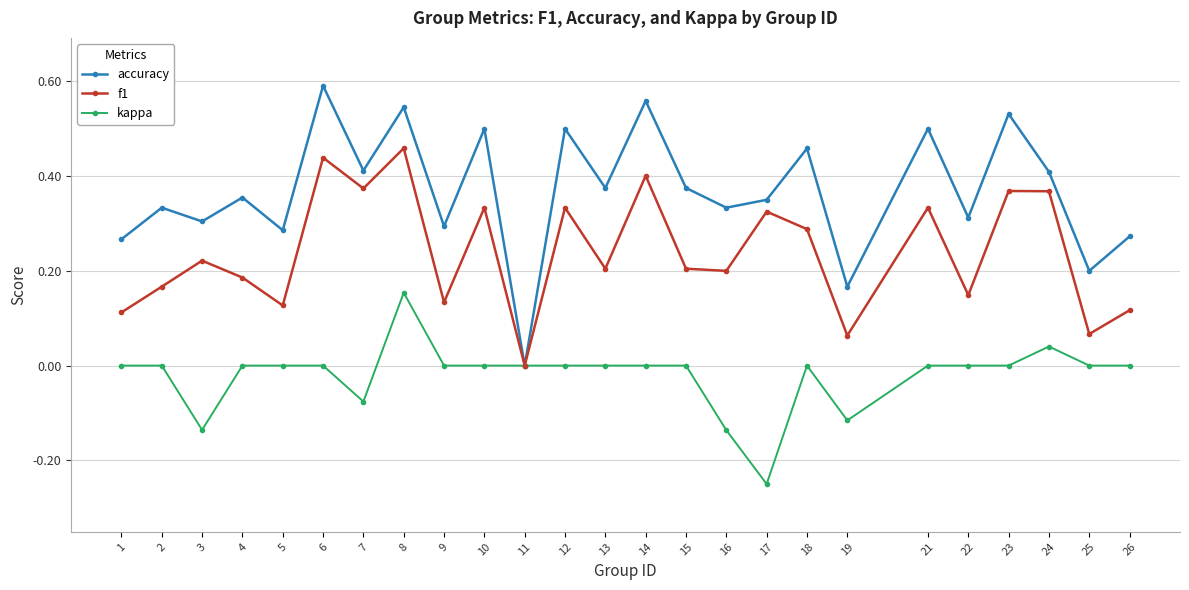

Which series has the largest total across all categories?

accuracy